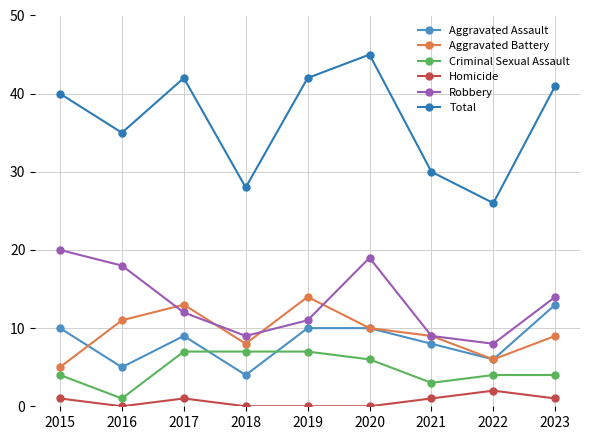

How many interior local peaks does the Aggravated Assault series have?

1